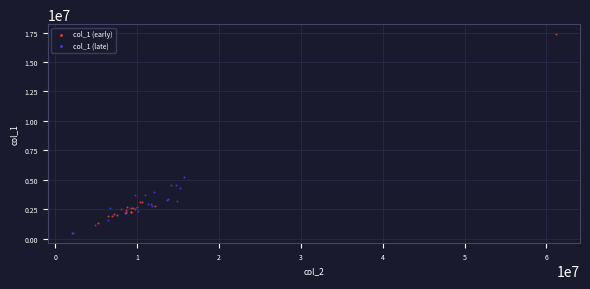

Which series has the widest spread of Y values?

col_1 (early)